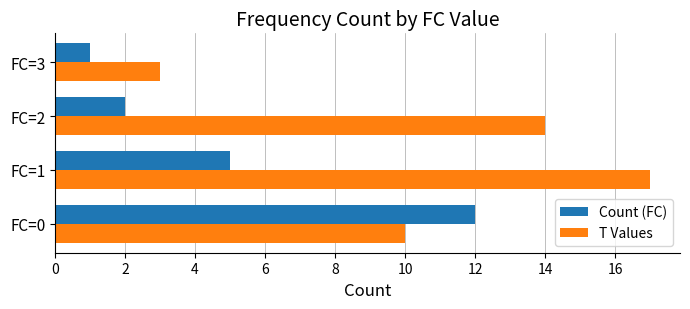

Where is Count (FC) nearest to the value 6?

FC=1